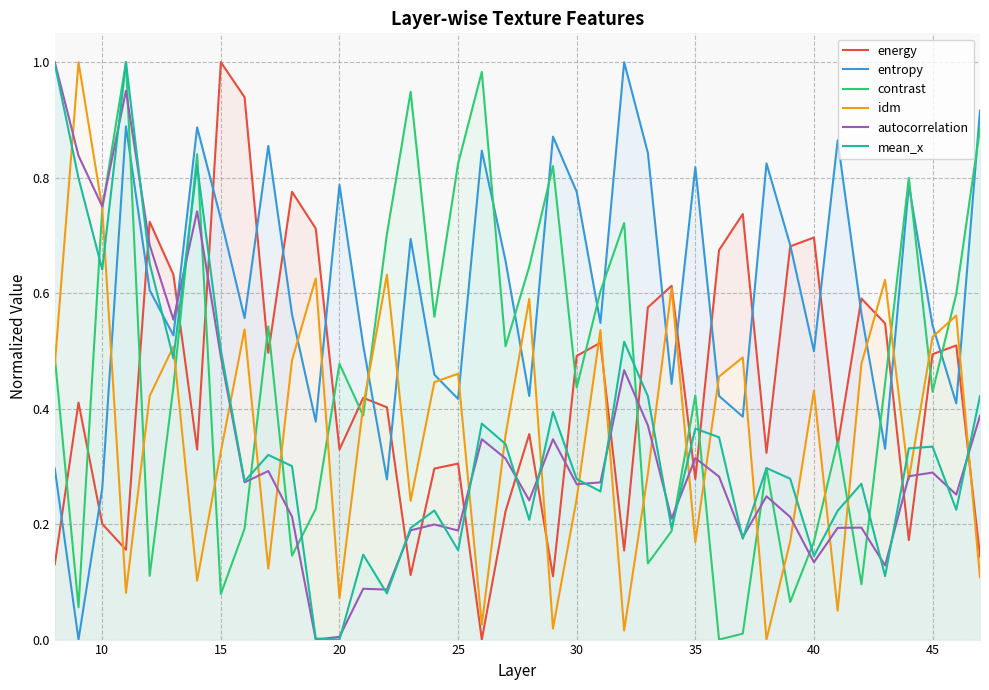

True or false: energy has more than 2 points higher than both neighbors.

True